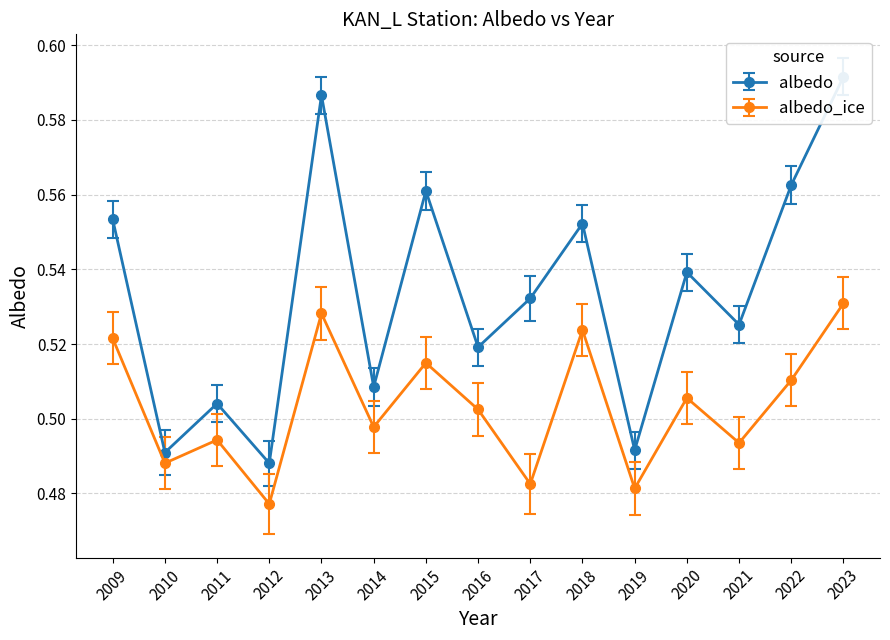

The value of albedo at 2020 is 0.5. True or false?

True